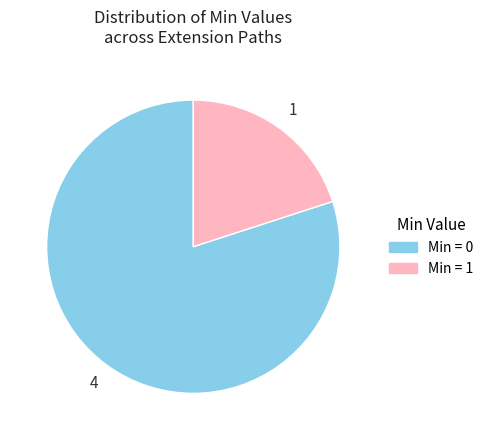

Is there a majority slice in this chart?

Yes